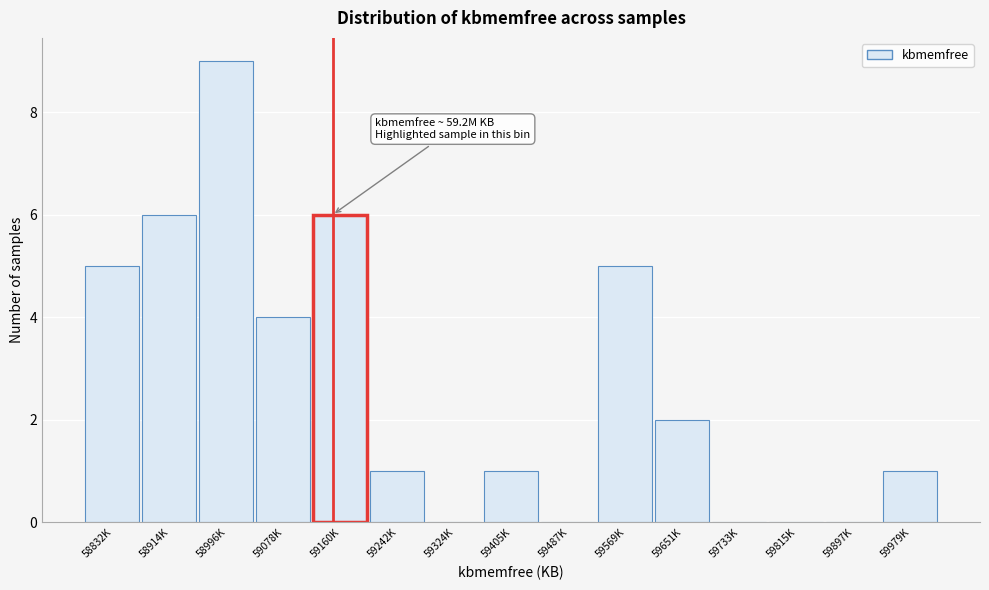

Reading left to right, extract all data points from this chart.

58832K=5	58914K=6	58996K=9	59078K=4	59160K=6	59242K=1	59324K=0	59405K=1	59487K=0	59569K=5	59651K=2	59733K=0	59815K=0	59897K=0	59979K=1